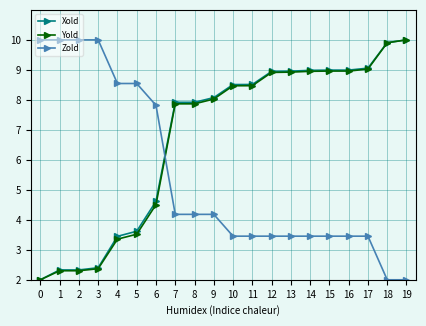

What is the lowest value of the Yold series?

2.0